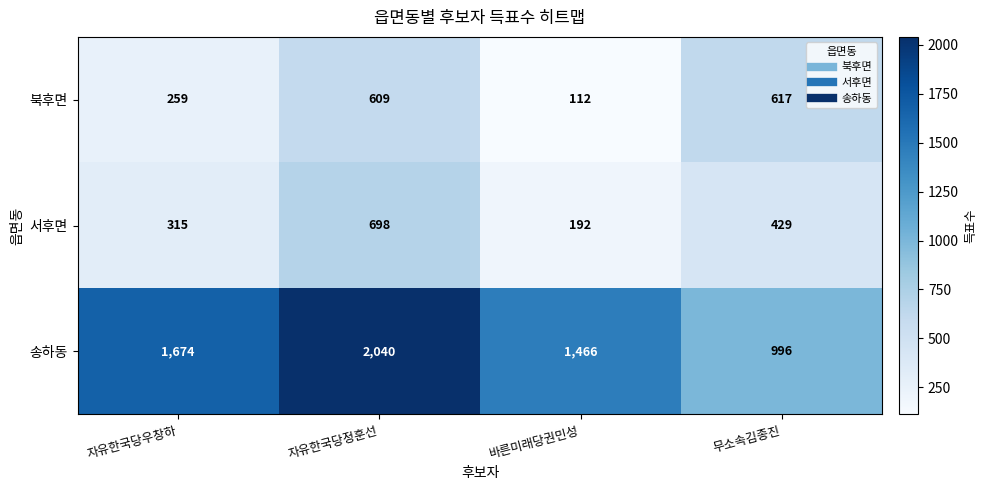

The value of 서후면 at 바른미래당권민성 is 192. True or false?

True